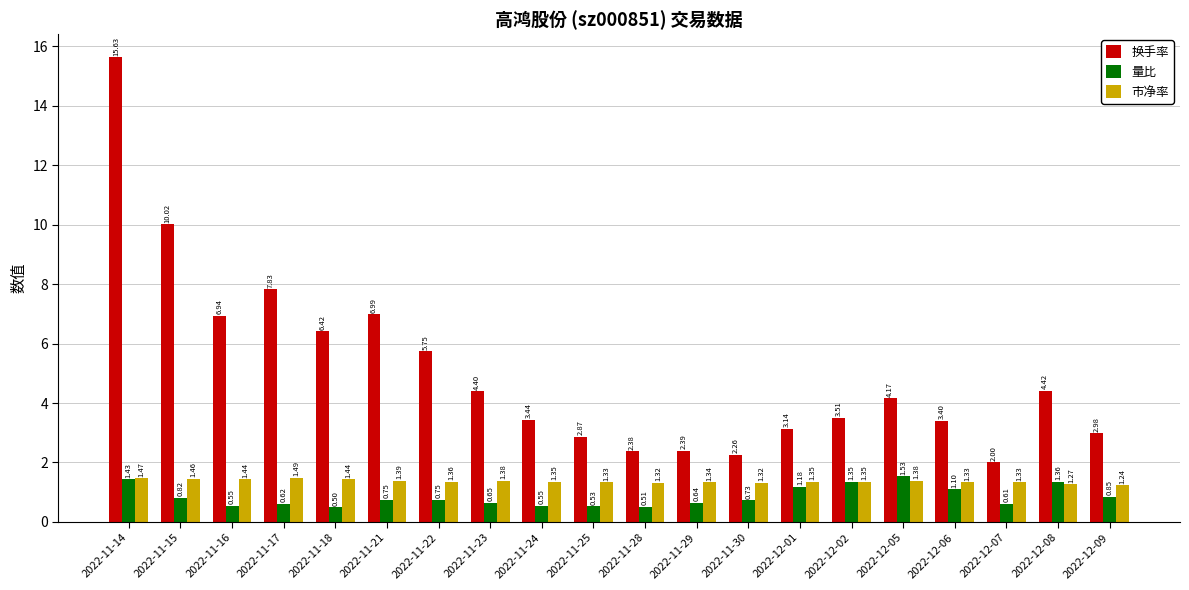

What is the label of the 13th bar from the left?

2022-11-30